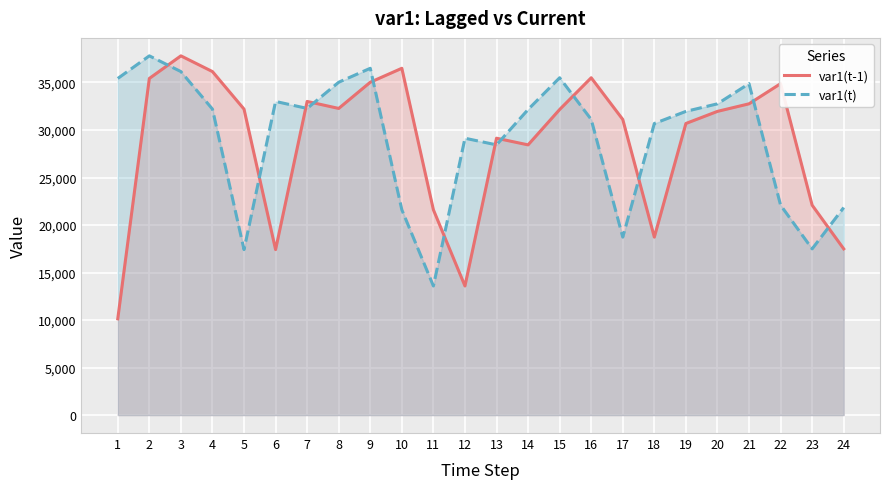

At which category is the sum across all series the highest?

3